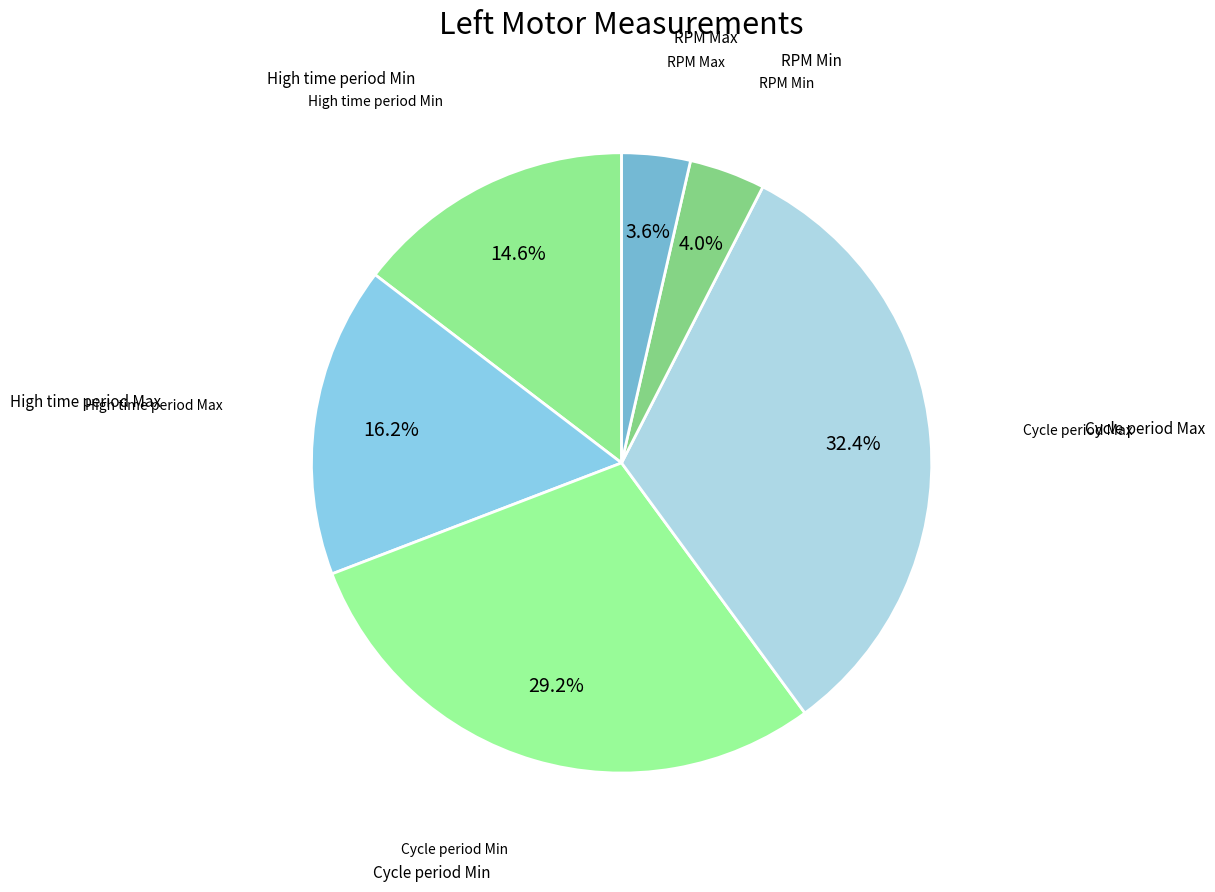

To the nearest percent, what is the combined percentage of RPM Min and Cycle period Max?

36%